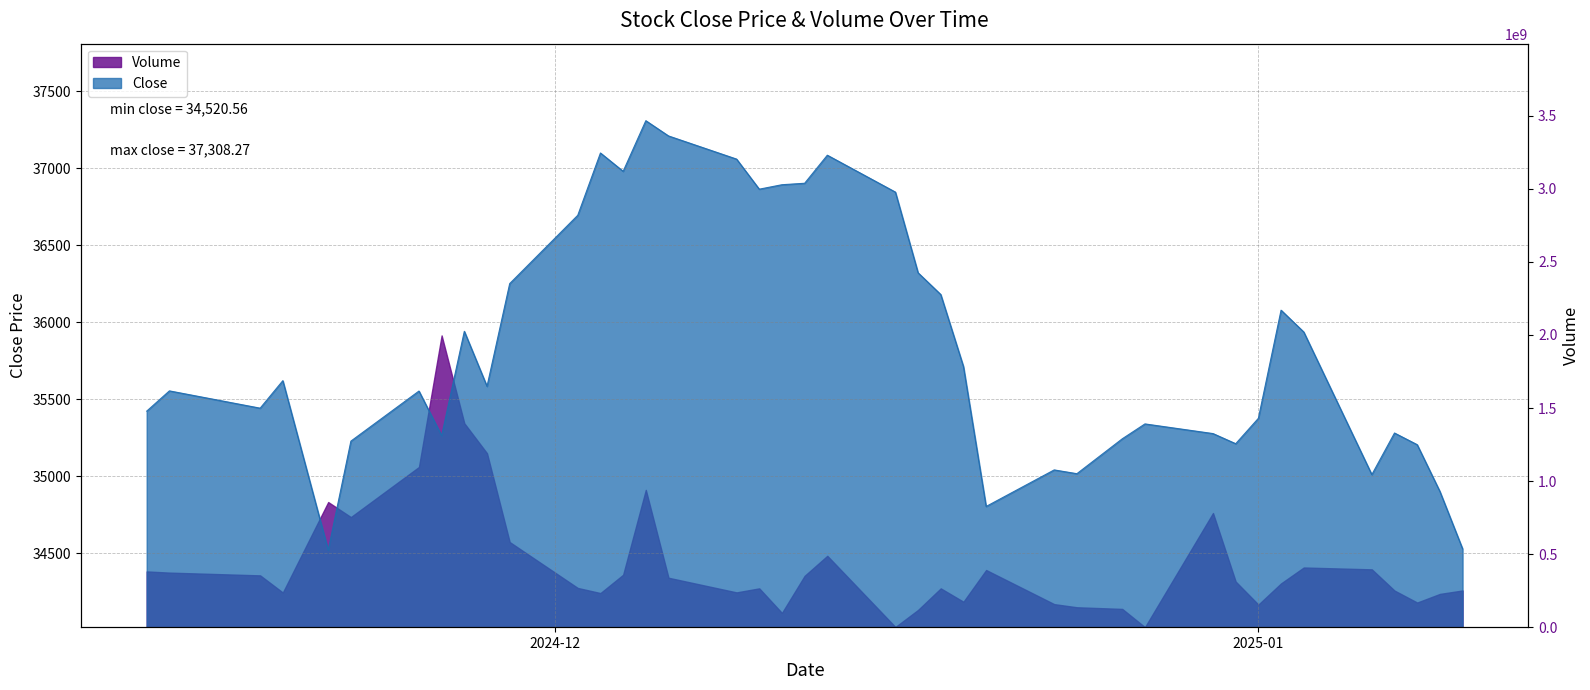

List the labels in order of value, largest first.

2024-12-05, 2024-12-06, 2024-12-03, 2024-12-13, 2024-12-09, 2024-12-04, 2024-12-12, 2024-12-11, 2024-12-10, 2024-12-16, 2024-12-02, 2024-12-17, 2024-11-29, 2024-12-18, 2025-01-02, 2024-11-27, 2025-01-03, 2024-12-19, 2024-11-19, 2024-11-28, 2024-11-14, 2024-11-25, 2024-11-18, 2024-11-13, 2025-01-01, 2024-12-27, 2025-01-07, 2024-12-30, 2024-11-26, 2024-12-26, 2024-11-22, 2024-12-31, 2025-01-08, 2024-12-23, 2024-12-24, 2025-01-06, 2025-01-09, 2024-12-20, 2025-01-10, 2024-11-21